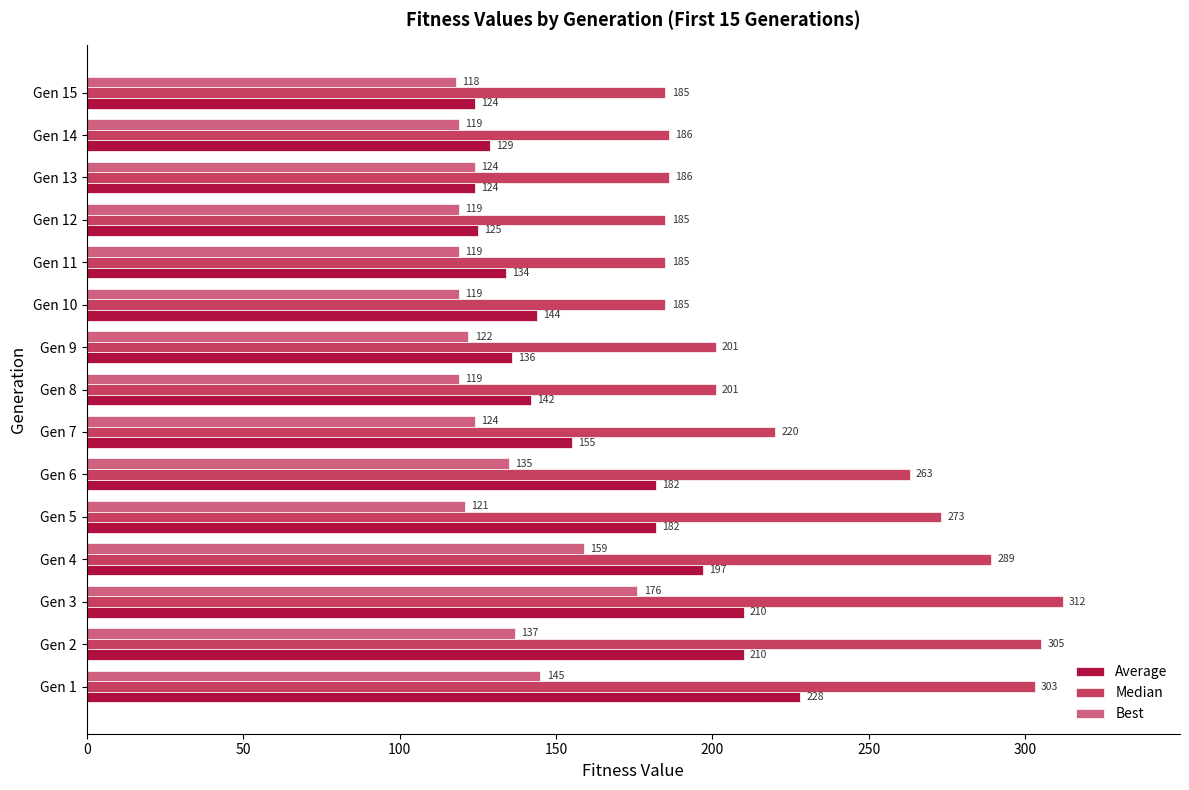

What is the spread (max minus min) of values at Gen 3?

136